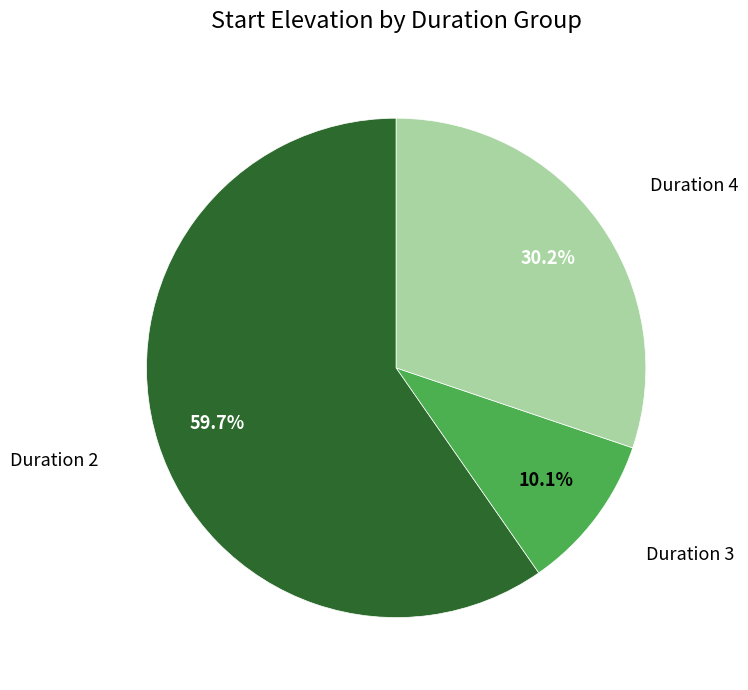

Does any single category account for the majority?

Yes